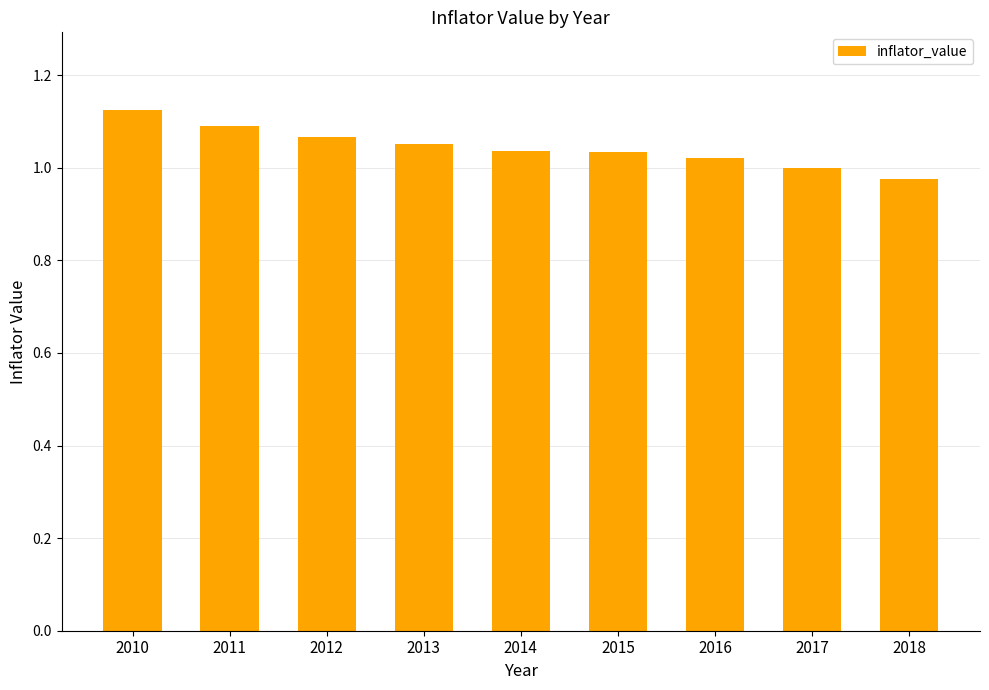

What is the difference between the values at 2010 and 2015?

0.1